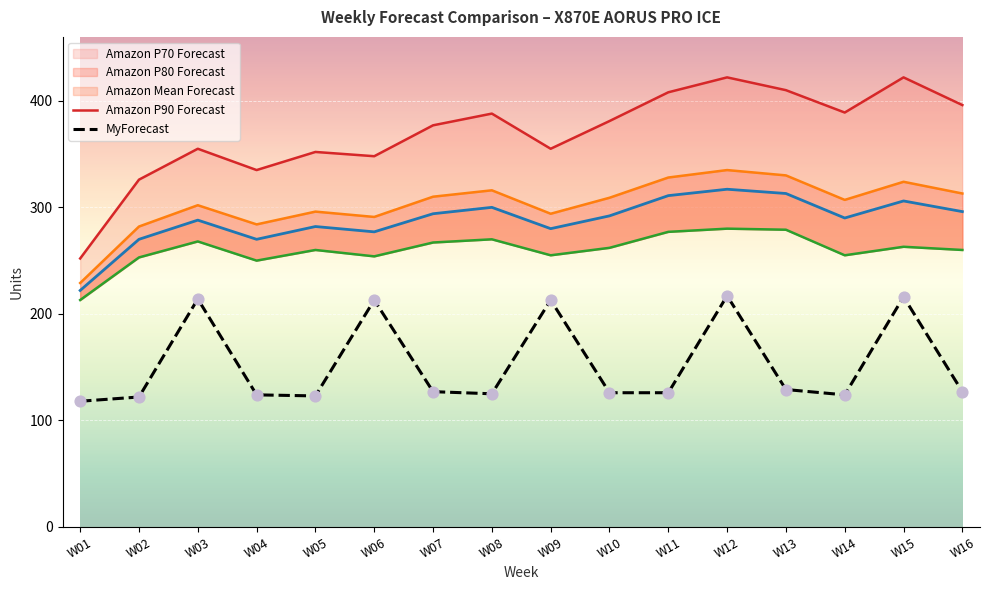

Which series reaches the maximum Y coordinate?

Amazon P90 Forecast